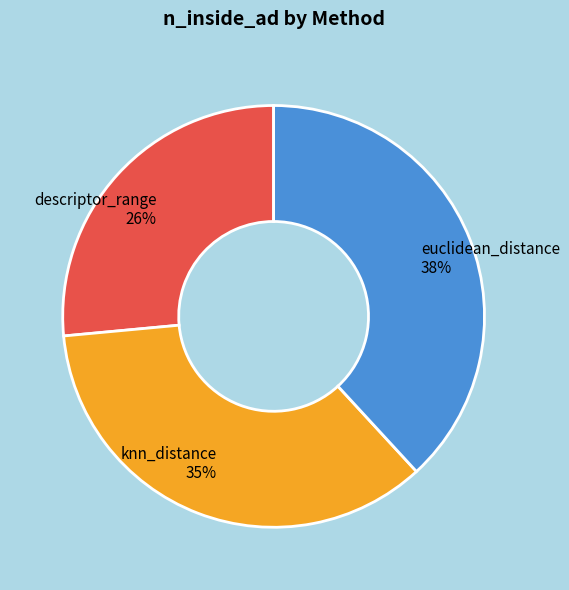

Approximately how many times larger is the value at euclidean_distance compared to knn_distance?

1.1